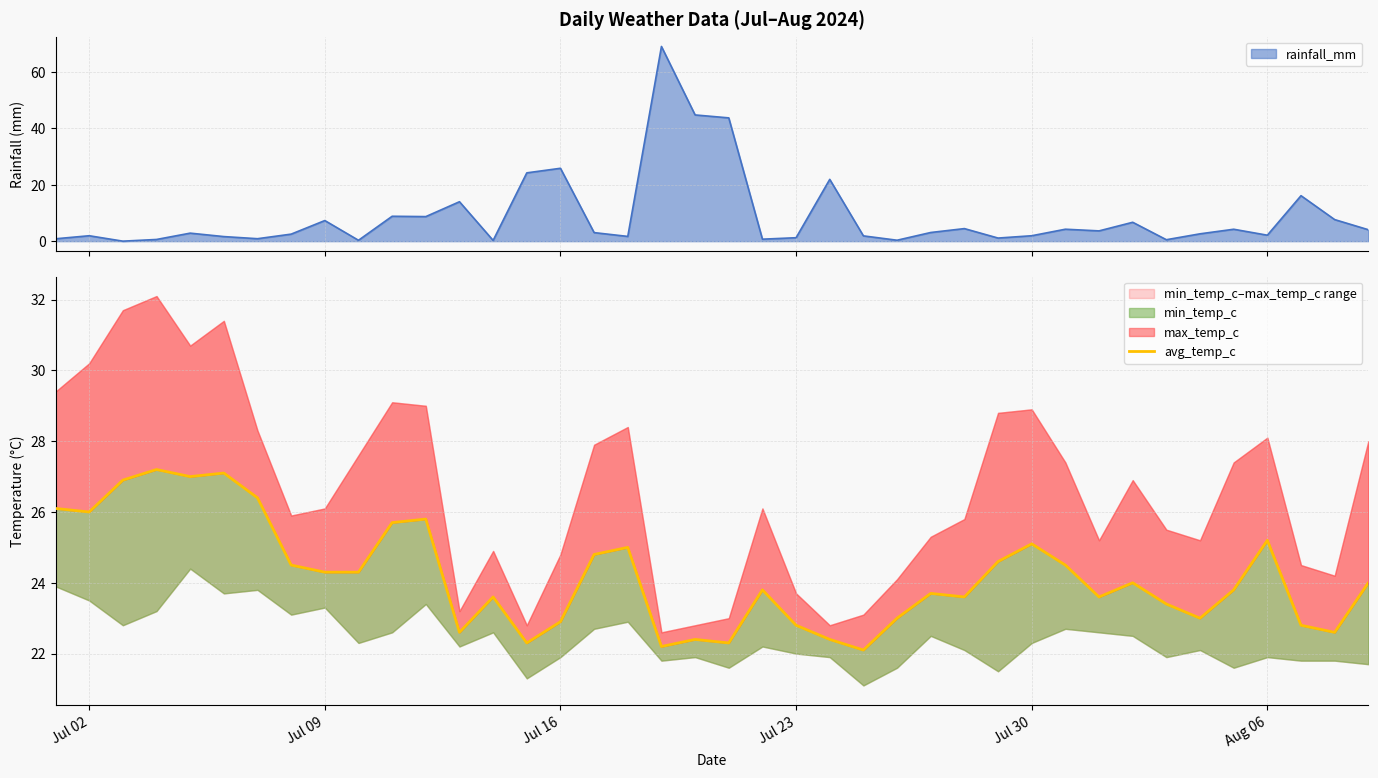

Does the chart display data point markers on the line(s)?

No